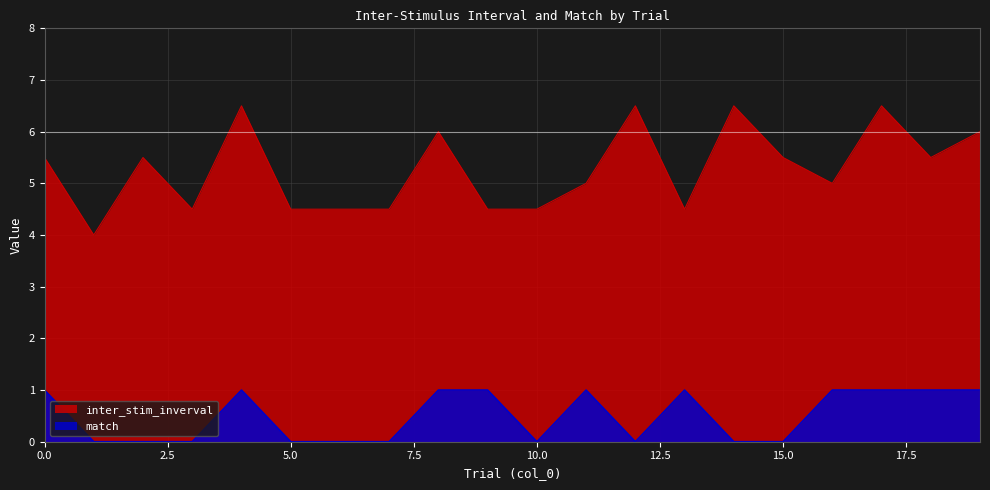

What is the sum of all inter_stim_inverval values?

105.5